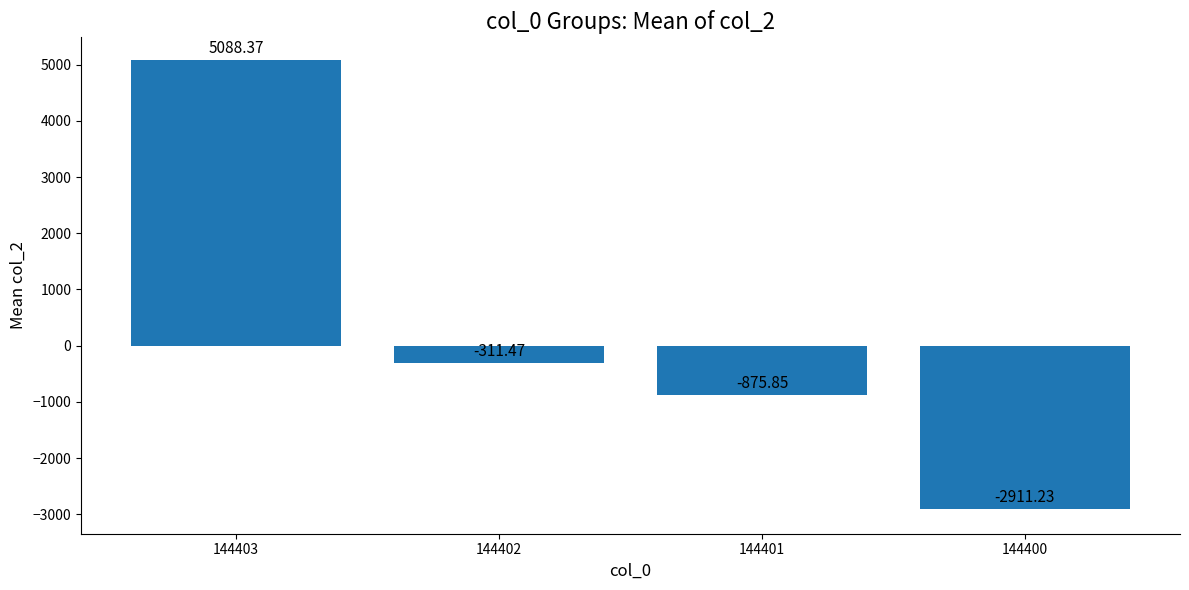

List the labels in order of value, smallest first.

144400, 144401, 144402, 144403